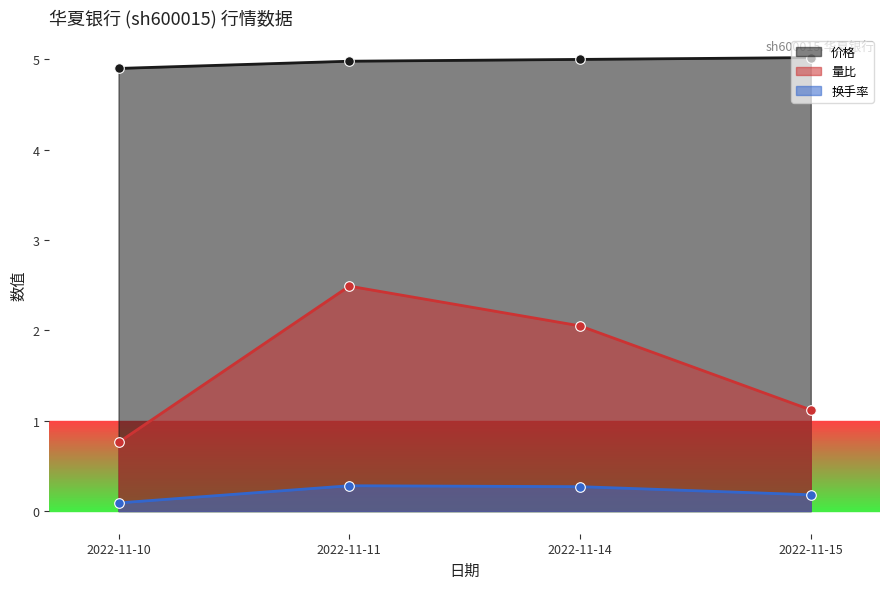

What are all the series names shown in the legend?

价格, 量比, 换手率